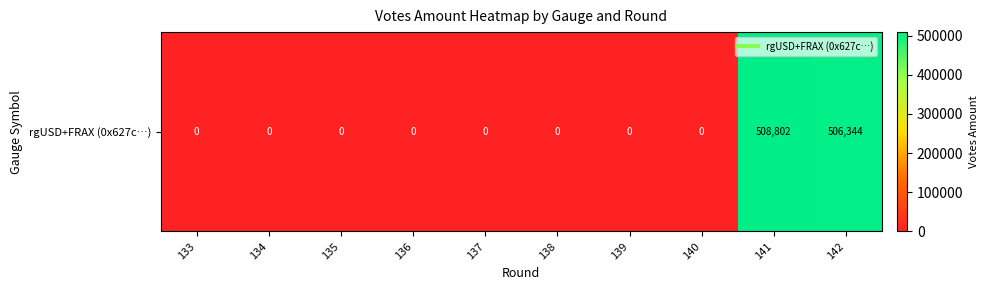

Rank the categories by value from highest to lowest.

141, 142, 133, 134, 135, 136, 137, 138, 139, 140